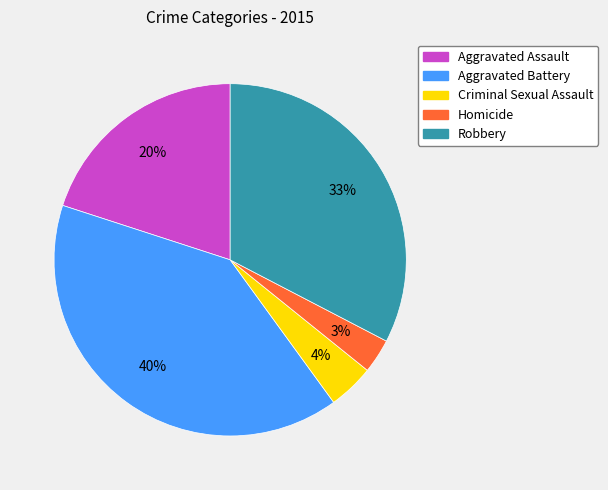

Count the number of slices in the pie.

5